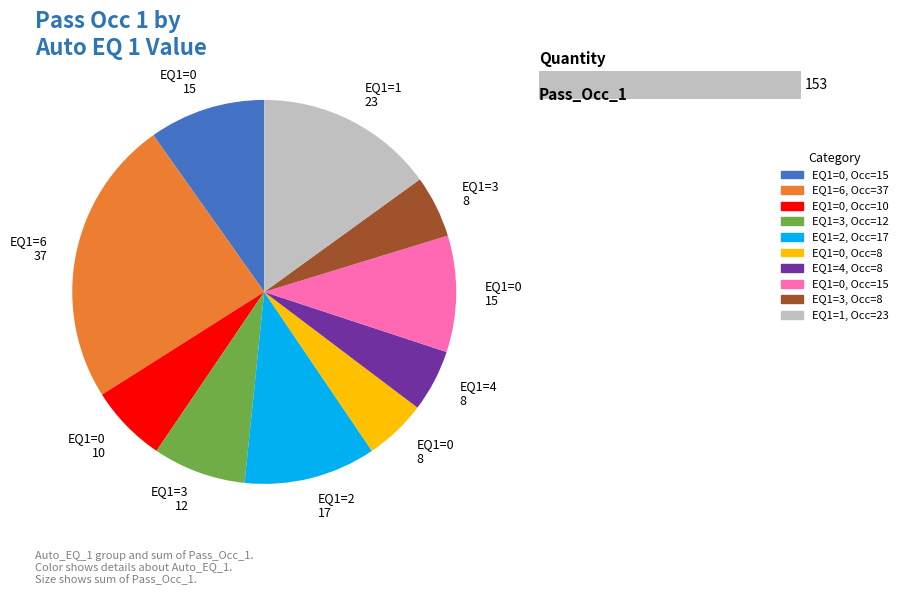

What percentage is NOT represented by 2?

88.9%